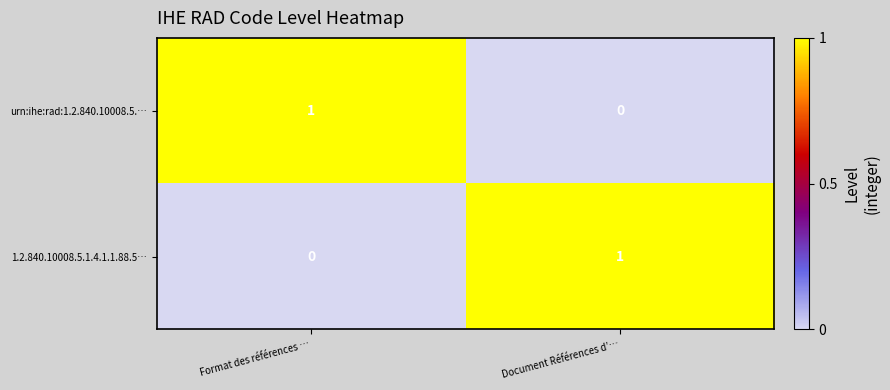

How many data points in urn:ihe:rad:1.2.840.10008.5.… are less than 1?

1